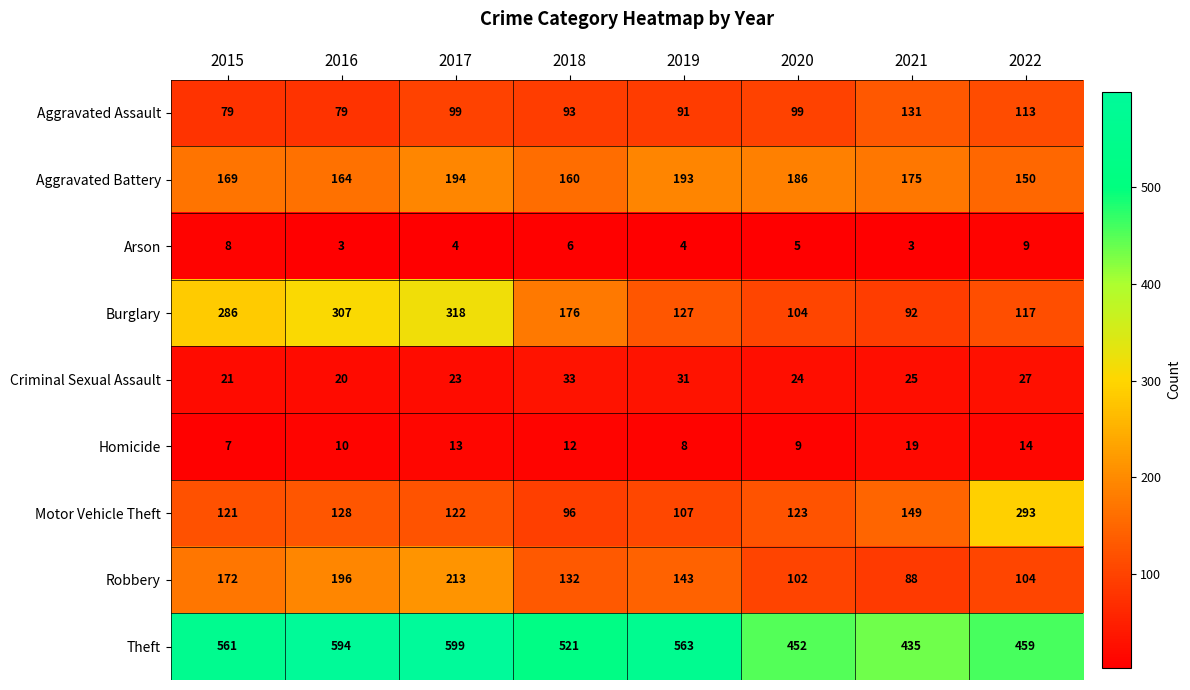

At which category is the sum across all series the highest?

2017